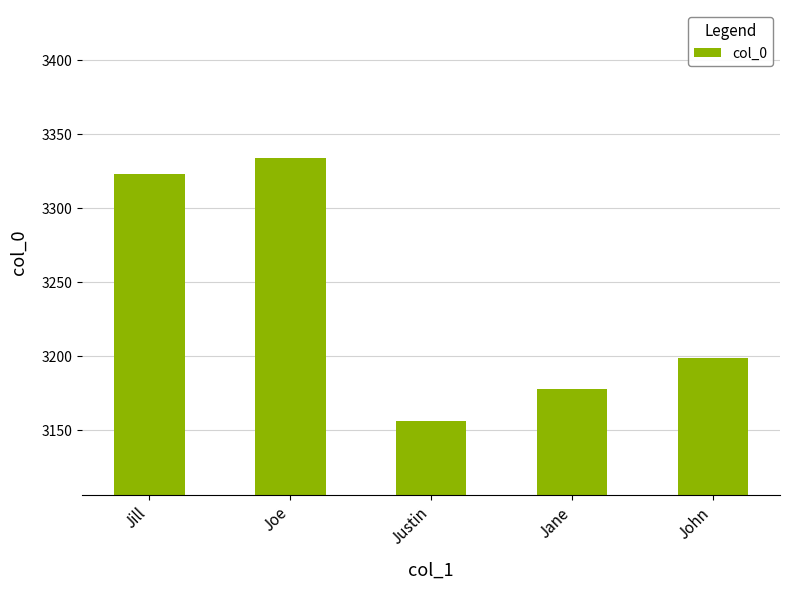

What is the difference between the second highest and second lowest values?

145